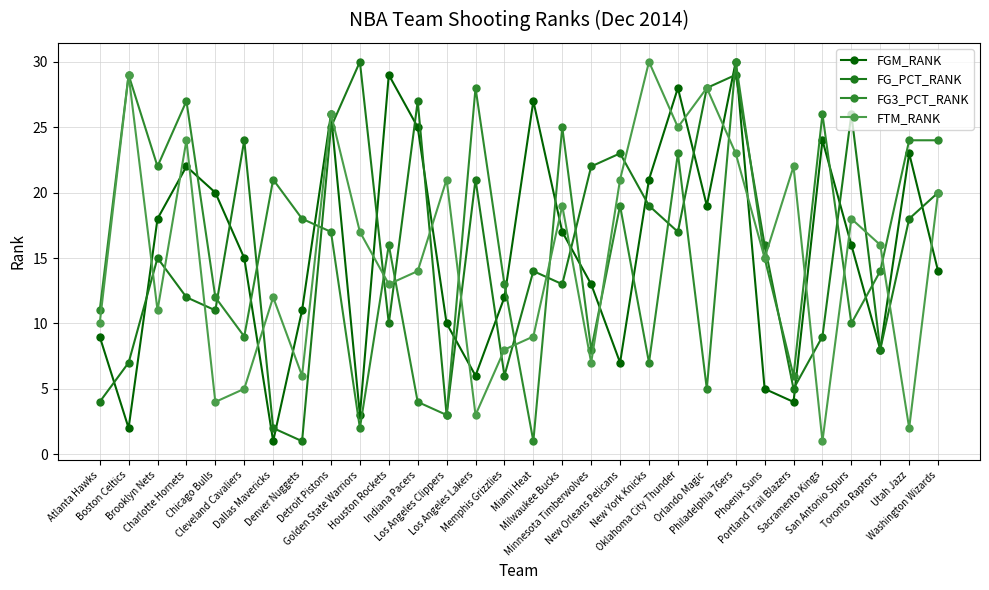

The value of FG3_PCT_RANK at Indiana Pacers is 4. True or false?

True